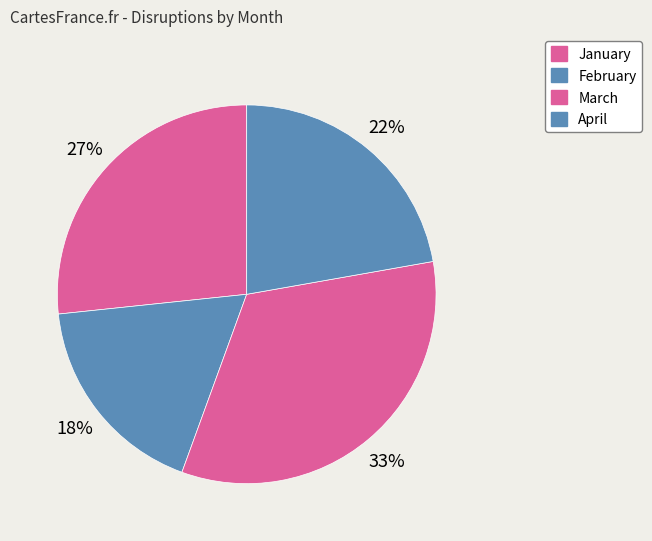

The February slice represents 8% of the pie. True or false?

False